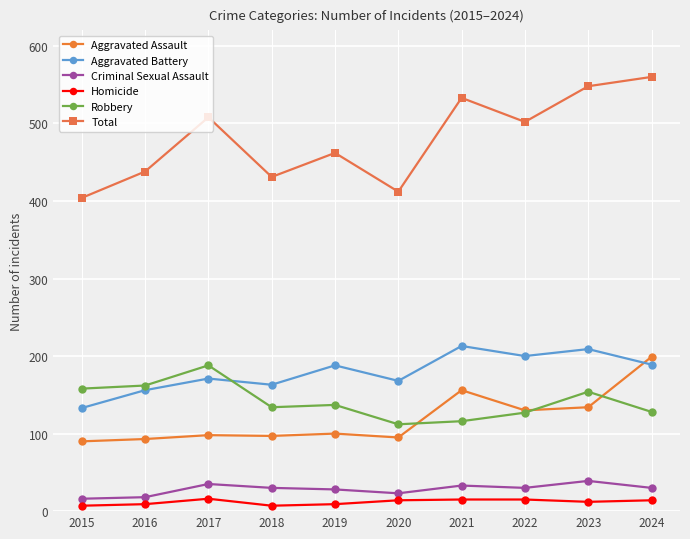

At which label does Aggravated Assault reach its peak?

2024